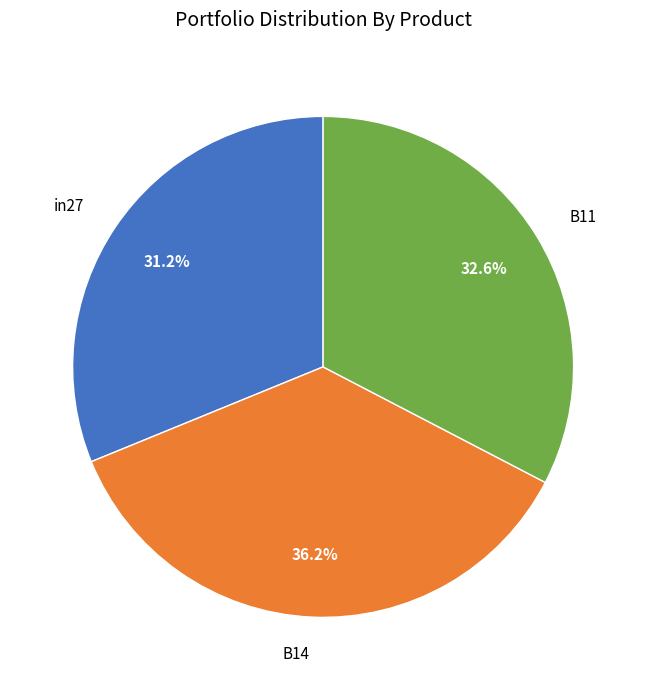

Is it true that in27 is 31% of the pie?

True